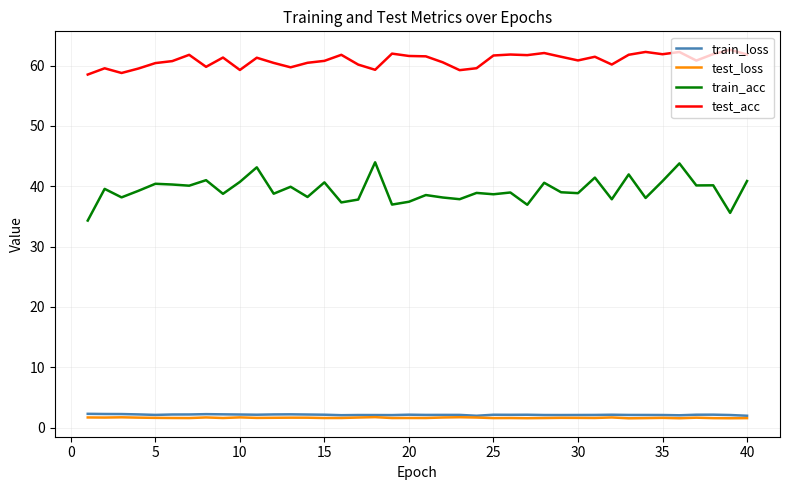

Which series has the widest spread of values?

train_acc